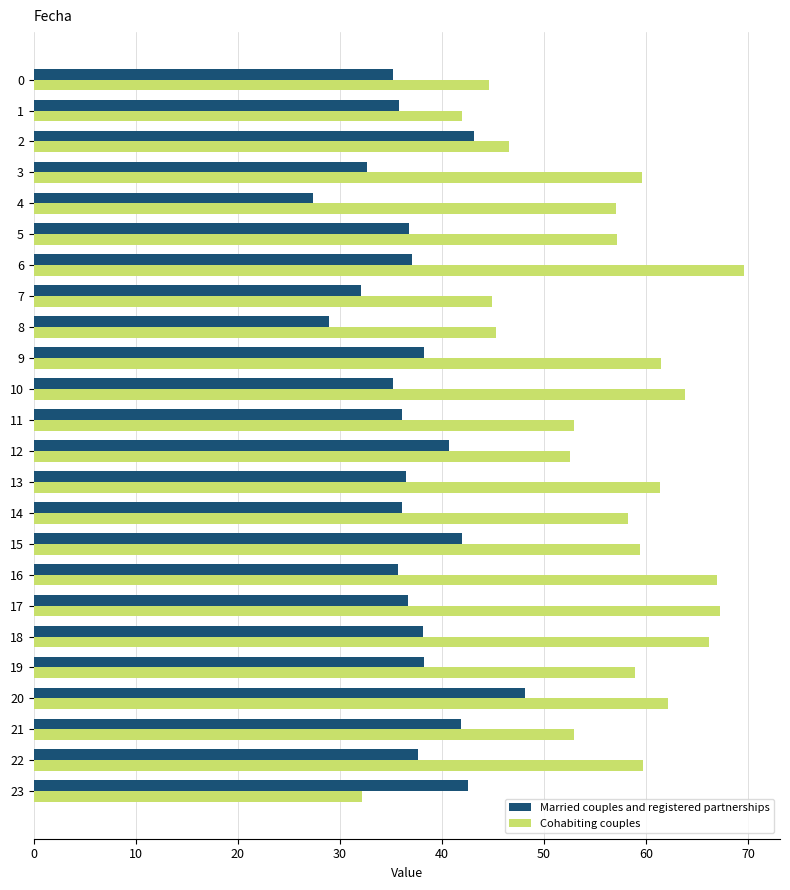

At 14, list the series in order from largest to smallest.

Cohabiting couples, Married couples and registered partnerships